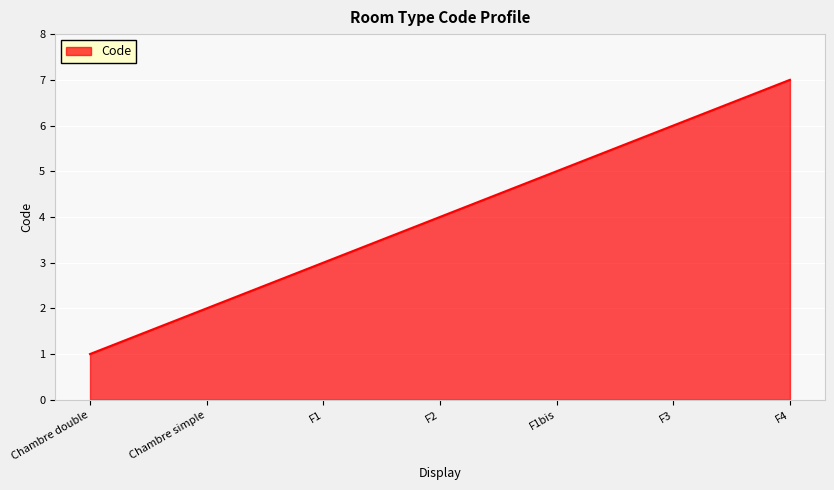

Which has a higher value, F4 or F3?

F4